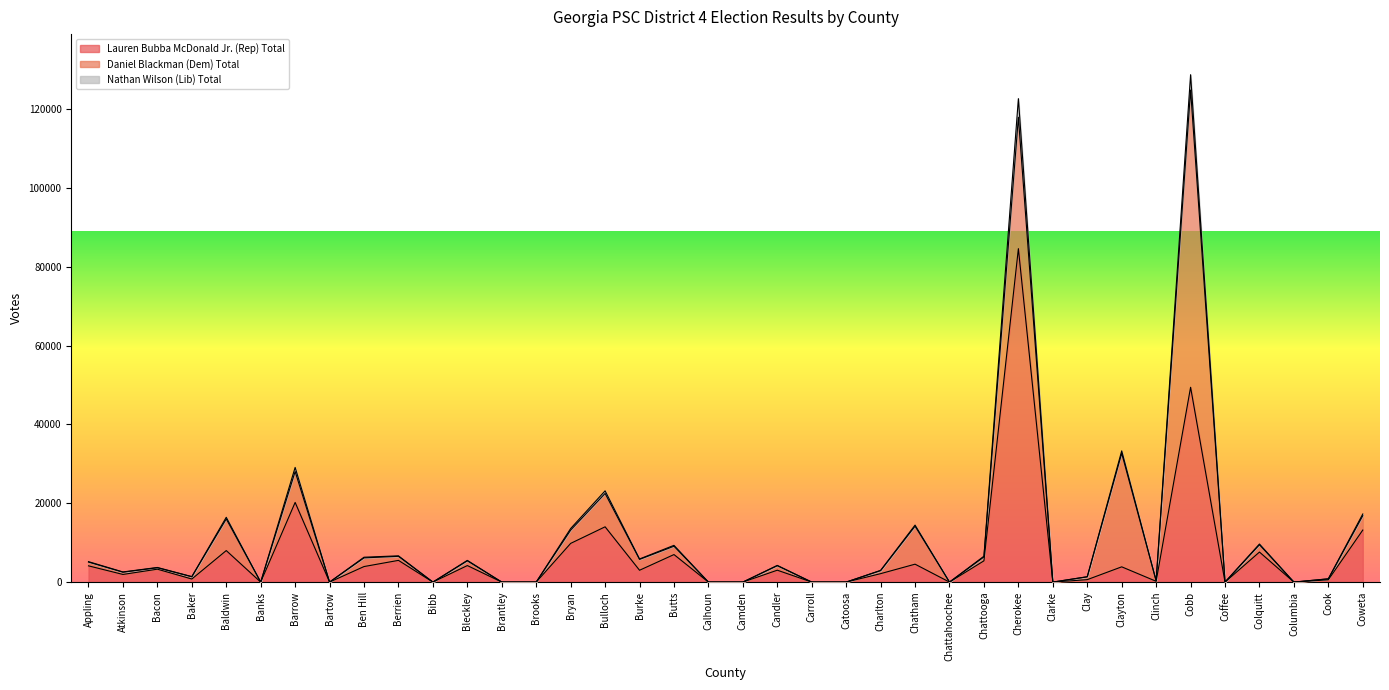

Where is the first local maximum for Nathan Wilson (Lib) Total?

Bacon